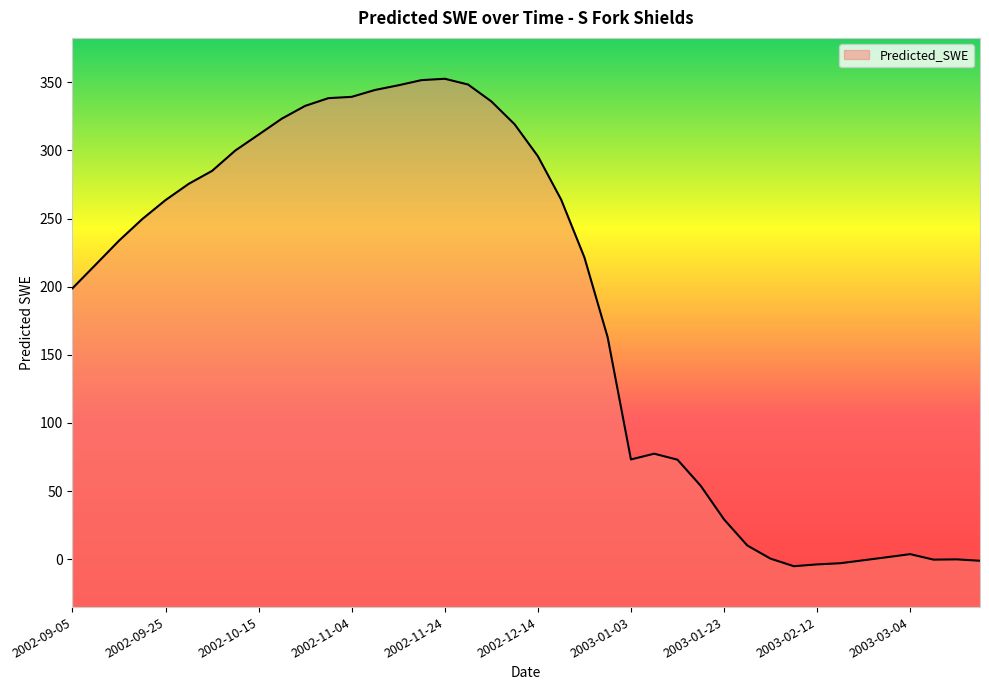

What is the maximum value shown in the chart?

352.6